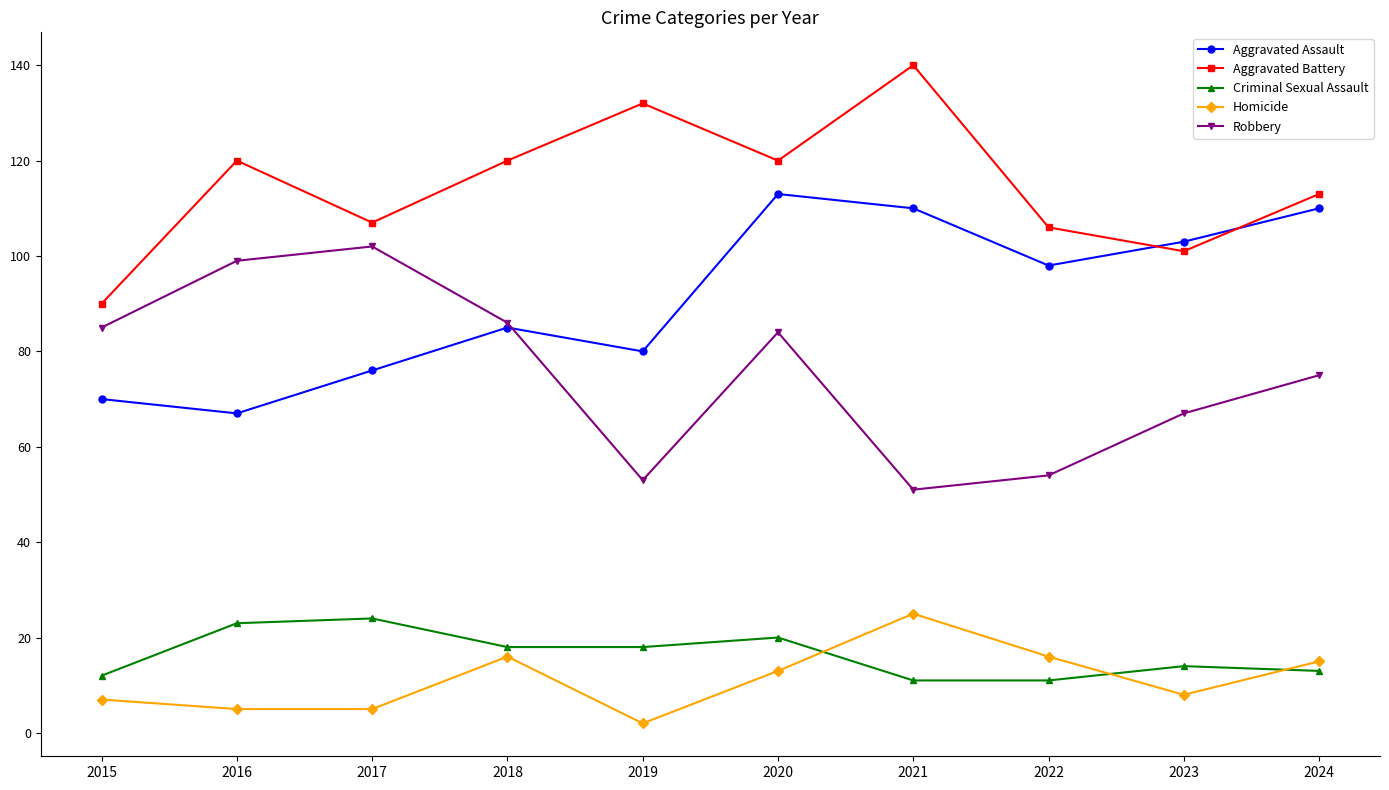

True or false: Homicide and Aggravated Assault cross at least once.

False